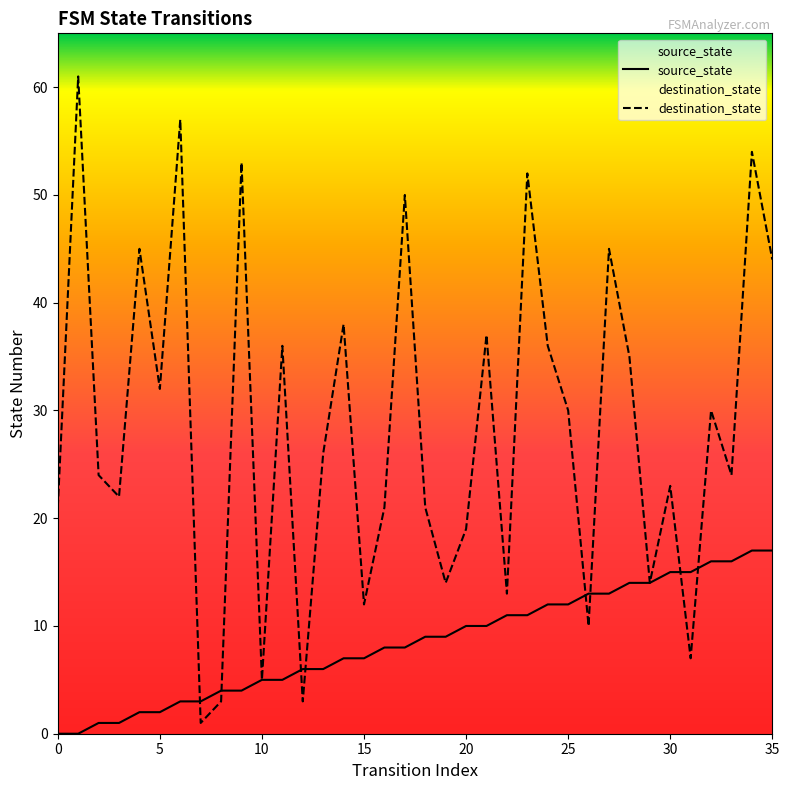

What are all the series names shown in the legend?

source_state, destination_state